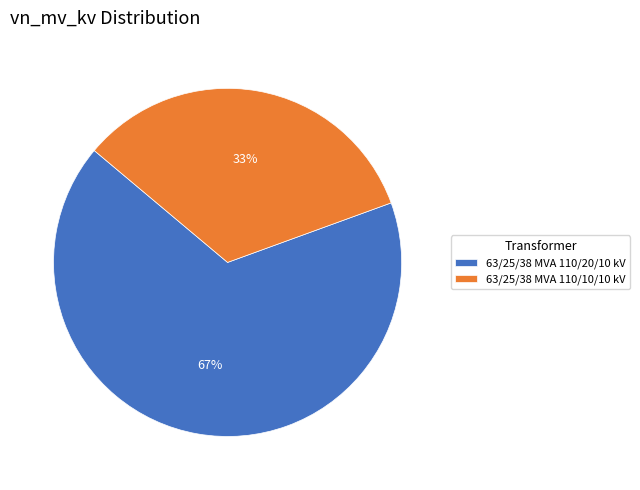

Combined, do 63/25/38 MVA 110/10/10 kV and 63/25/38 MVA 110/20/10 kV account for over 50%?

Yes